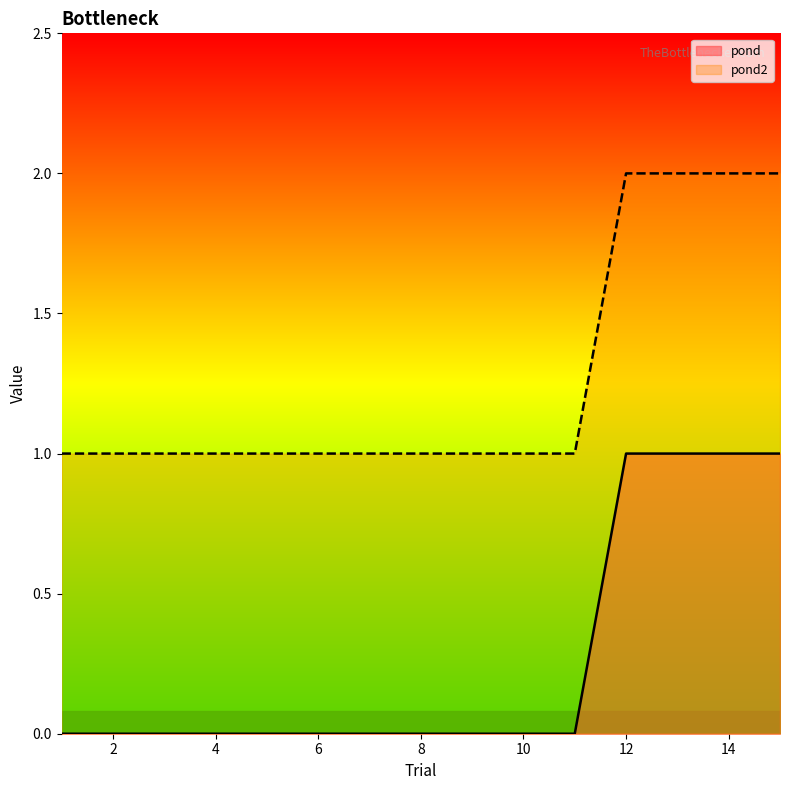

Reading left to right, transcribe all the data shown in this chart.

pond: 0	0	0	0	0	0	0	0	0	0	0	1	1	1	1
pond2: 1	1	1	1	1	1	1	1	1	1	1	2	2	2	2